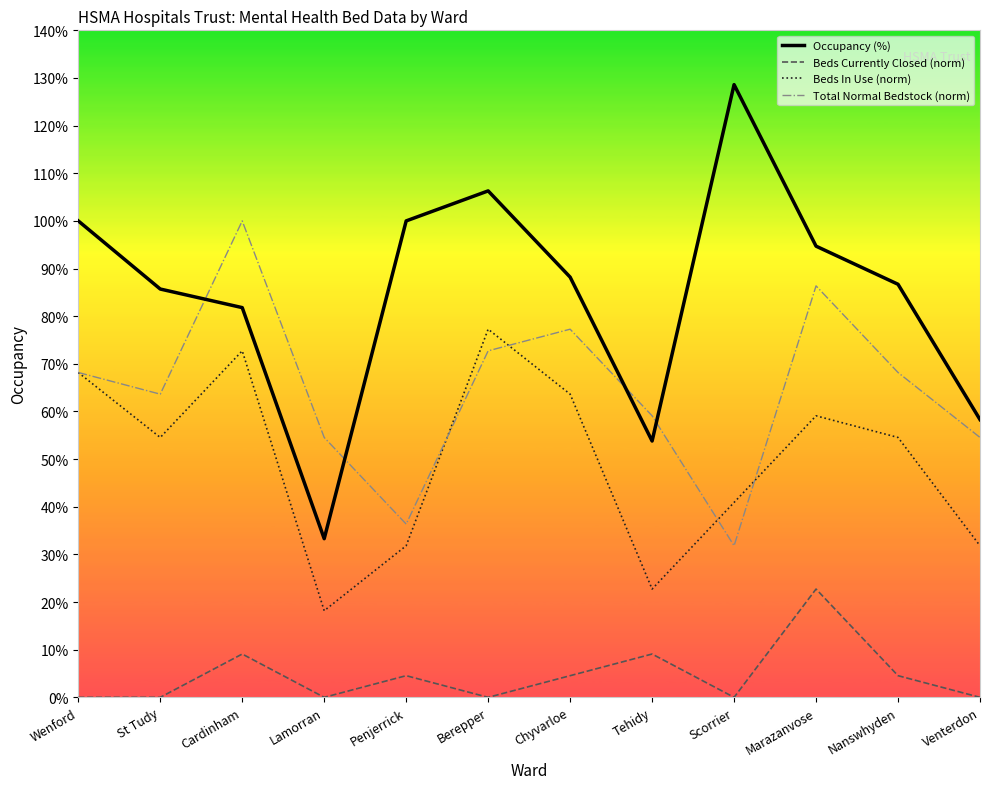

Reading right to left, list all the values displayed in this chart.

Occupancy (%): Venterdon=0.6	Nanswhyden=0.9	Marazanvose=0.9	Scorrier=1.3	Tehidy=0.5	Chyvarloe=0.9	Berepper=1.1	Penjerrick=1.0	Lamorran=0.3	Cardinham=0.8	St Tudy=0.9	Wenford=1.0
Beds Currently Closed (norm): Venterdon=0.0	Nanswhyden=0.0	Marazanvose=0.2	Scorrier=0.0	Tehidy=0.1	Chyvarloe=0.0	Berepper=0.0	Penjerrick=0.0	Lamorran=0.0	Cardinham=0.1	St Tudy=0.0	Wenford=0.0
Beds In Use (norm): Venterdon=0.3	Nanswhyden=0.5	Marazanvose=0.6	Scorrier=0.4	Tehidy=0.2	Chyvarloe=0.6	Berepper=0.8	Penjerrick=0.3	Lamorran=0.2	Cardinham=0.7	St Tudy=0.5	Wenford=0.7
Total Normal Bedstock (norm): Venterdon=0.5	Nanswhyden=0.7	Marazanvose=0.9	Scorrier=0.3	Tehidy=0.6	Chyvarloe=0.8	Berepper=0.7	Penjerrick=0.4	Lamorran=0.5	Cardinham=1.0	St Tudy=0.6	Wenford=0.7